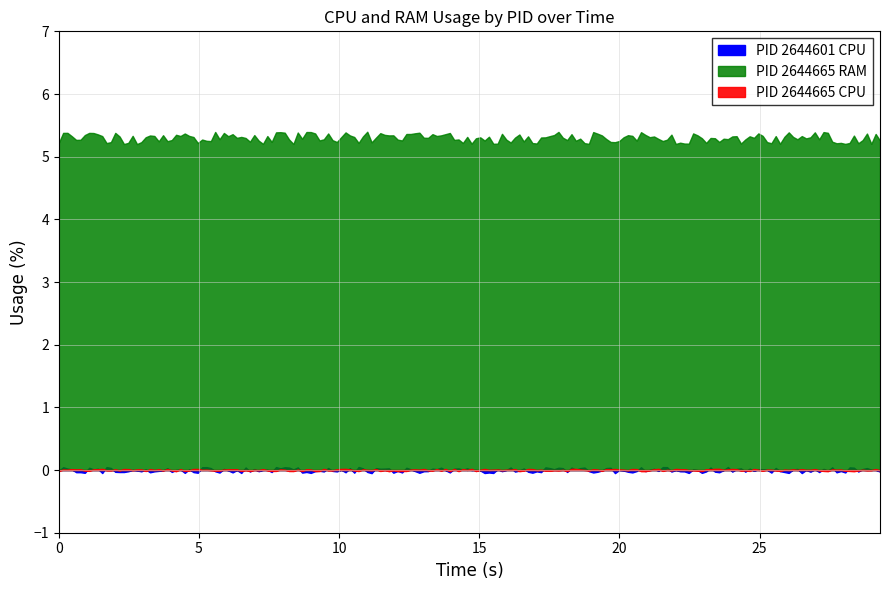

Between 9 and 10, which series saw the biggest shift?

RAM